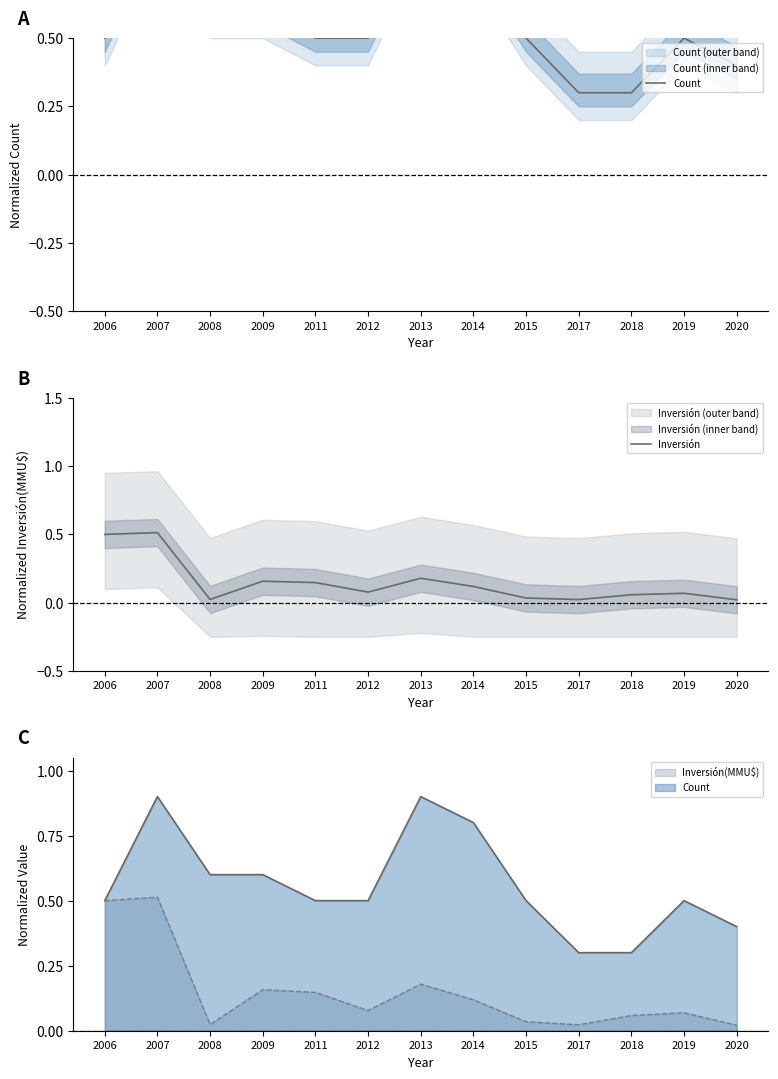

True or false: Count and Inversión cross at least once.

False